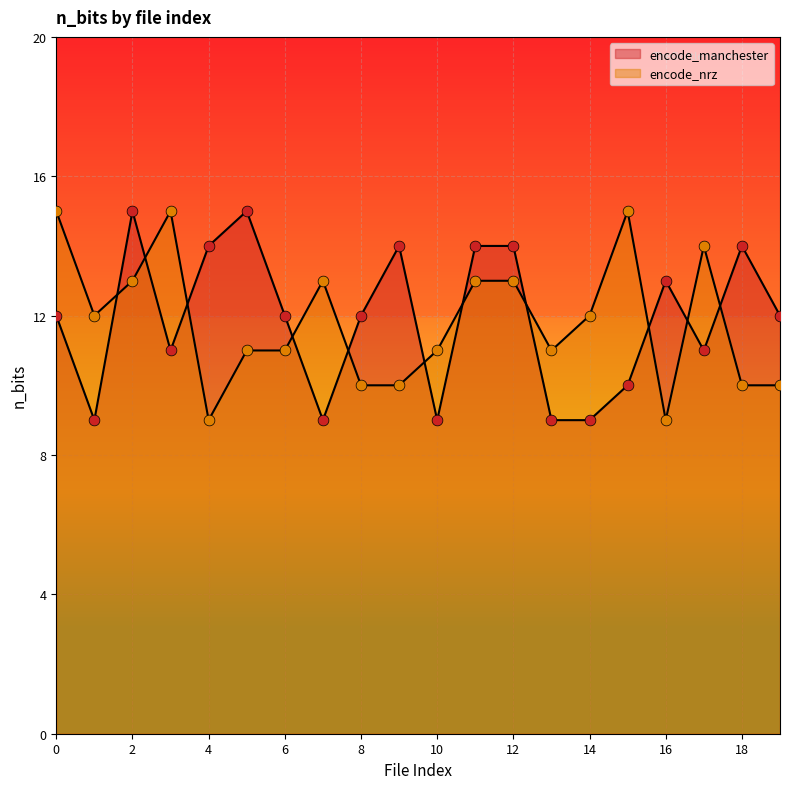

Is the value of encode_manchester at 1 greater than the value of encode_nrz at 18?

No